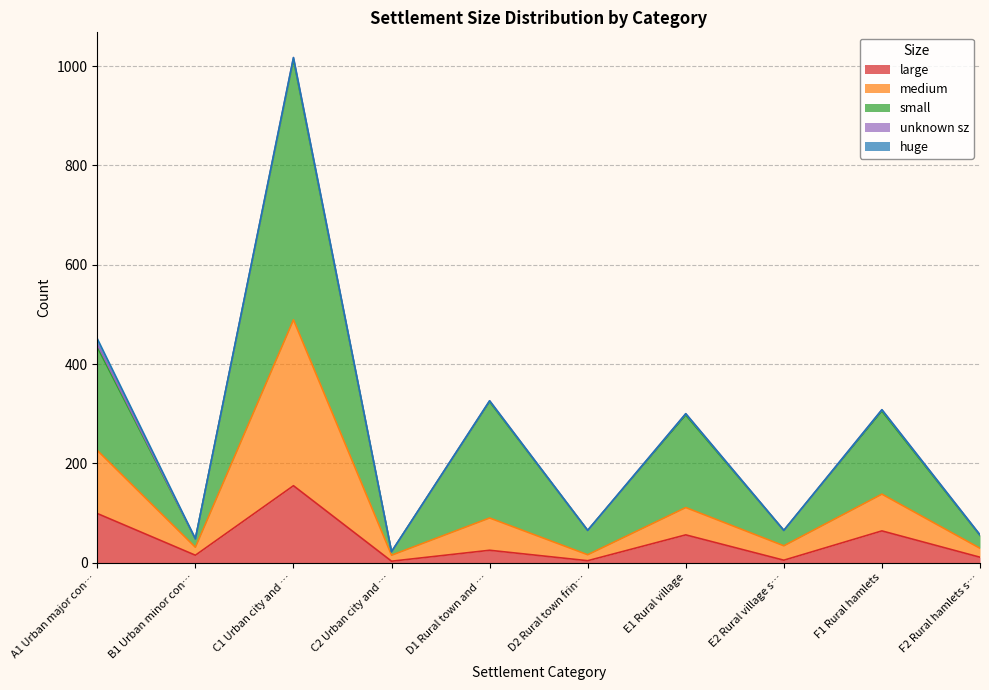

At which category is the sum across all series the highest?

C1 Urban city and …